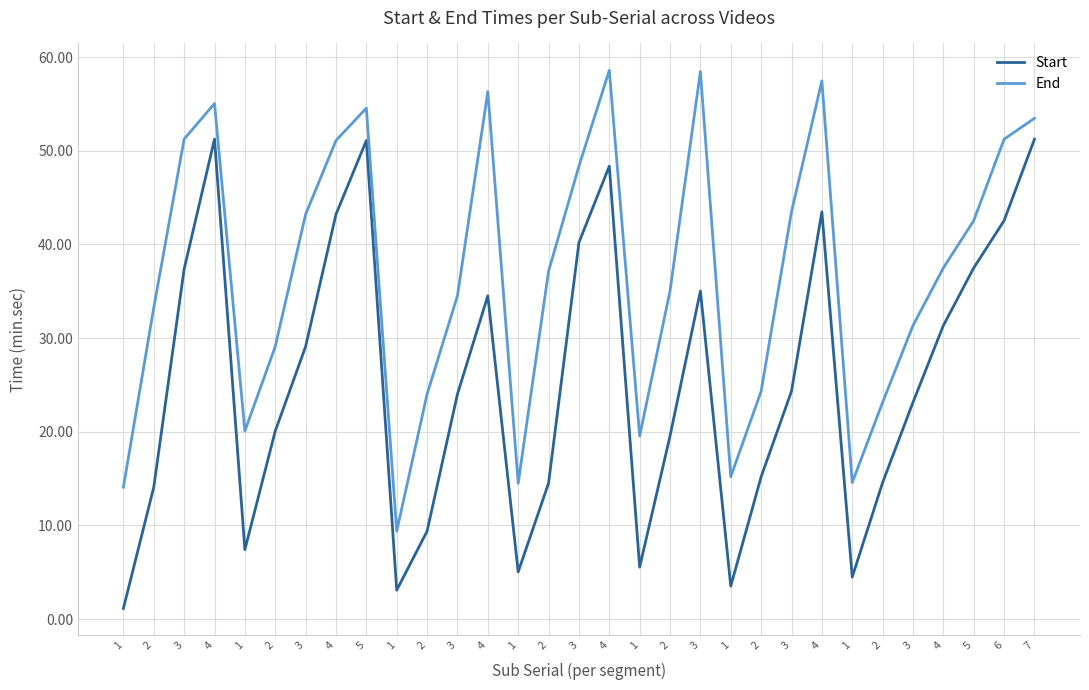

What is the average value of the Start series?

25.3